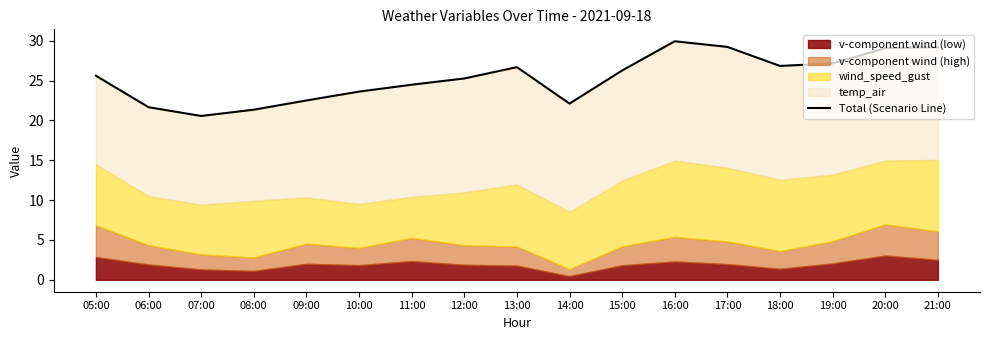

True or false: the data shows 29.2 at 17:00.

True